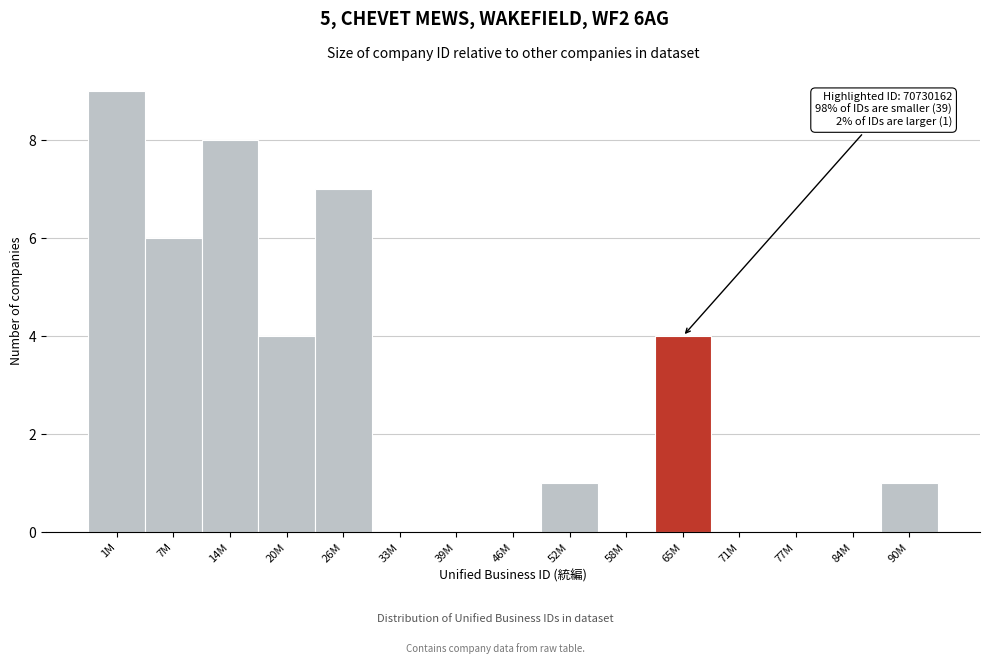

Reading left to right, extract all data points from this chart.

1M=9	7M=6	14M=8	20M=4	26M=7	33M=0	39M=0	46M=0	52M=1	58M=0	65M=4	71M=0	77M=0	84M=0	90M=1